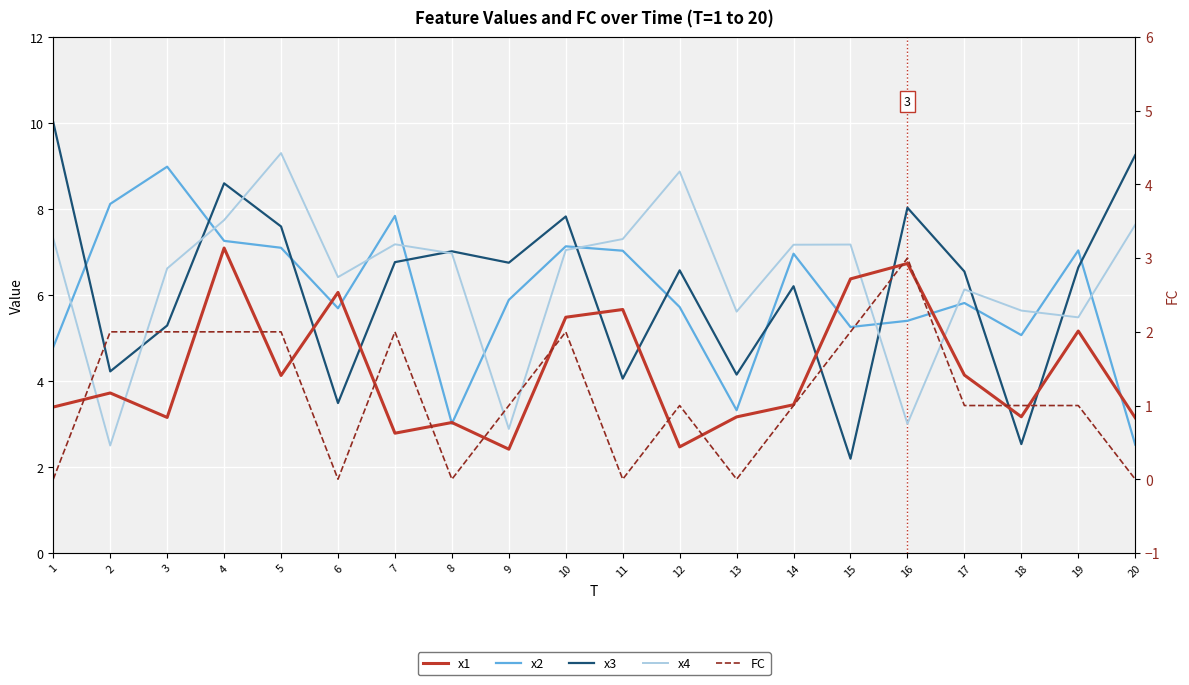

What is the sum of all x4 values?

128.0